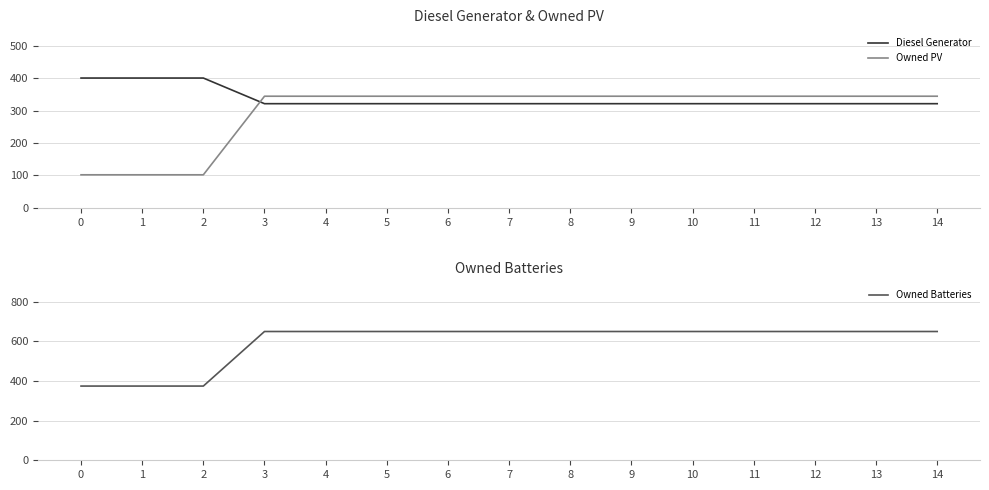

What is the maximum value for Diesel Generator?

400